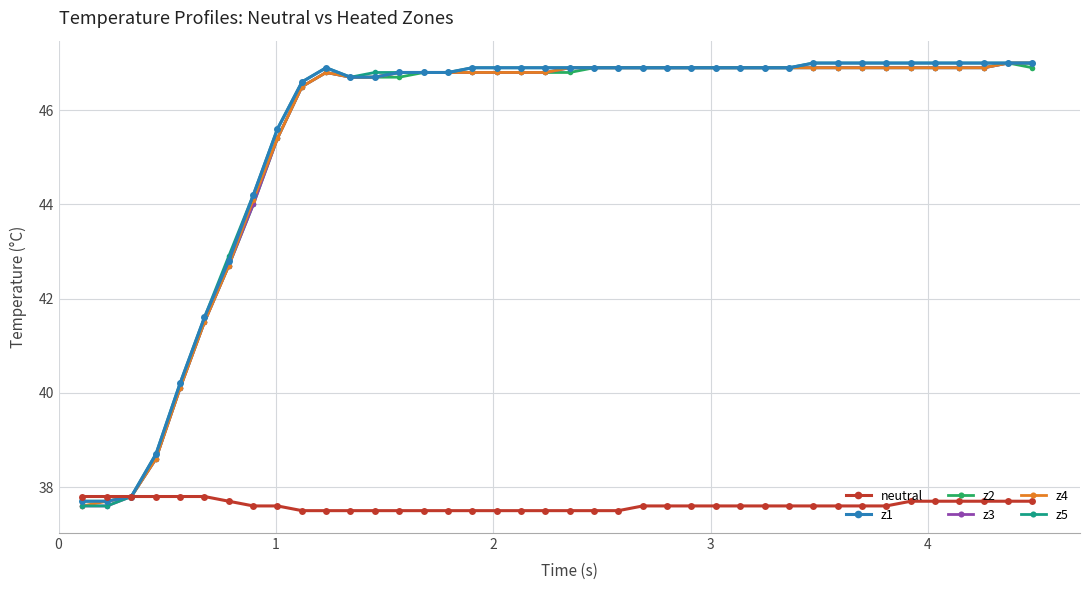

What is the sum of all neutral values?

1504.5